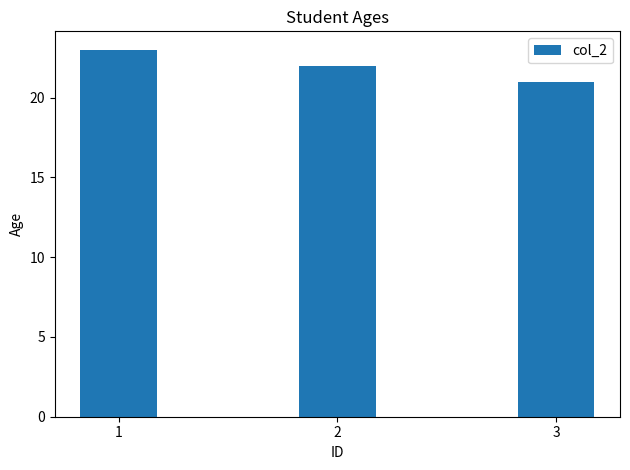

What is the change in value from 1 to 3?

-2